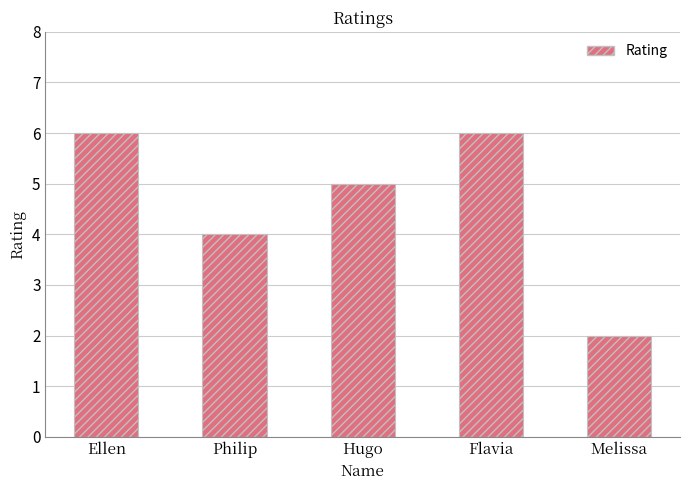

What is the maximum value shown in the chart?

6